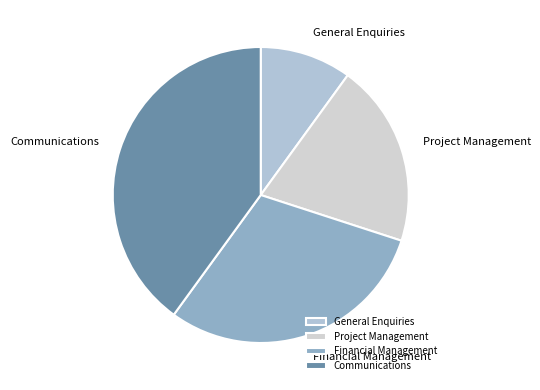

The Communications slice represents 45% of the pie. True or false?

False